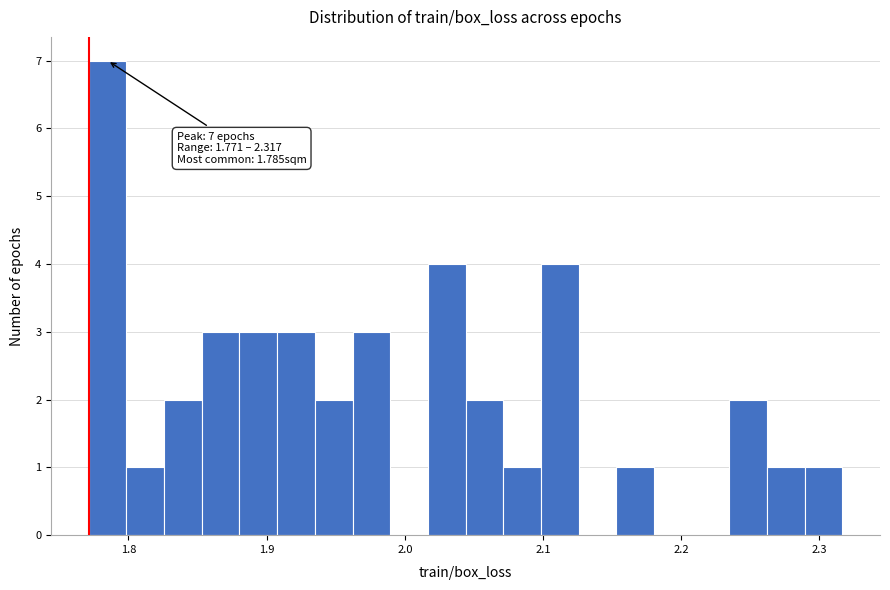

Around what value on the x-axis is the tallest bar? Give the approximate position of its centre, as read against the axis.

1.78